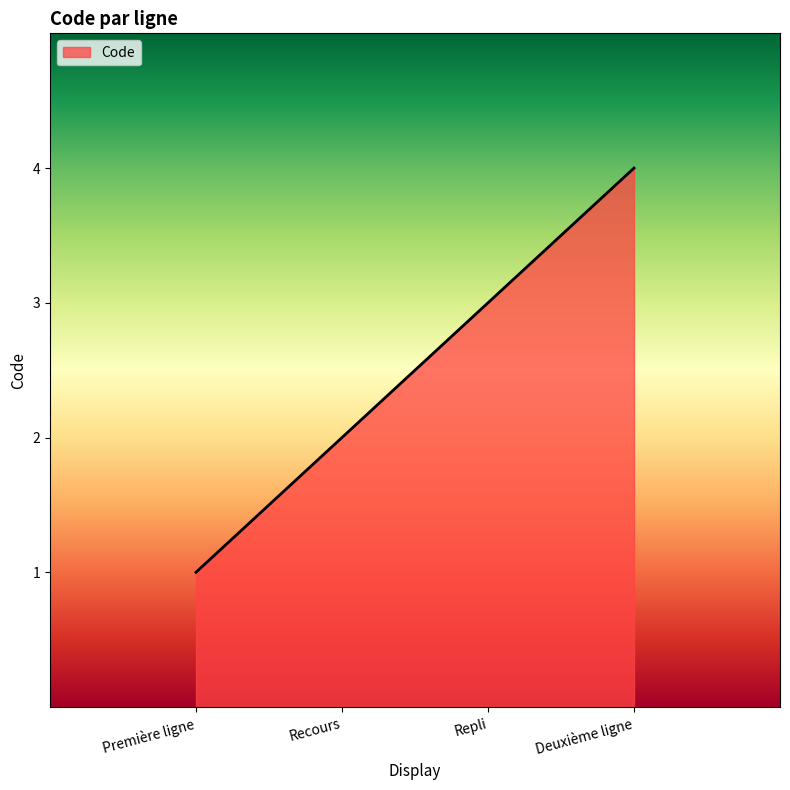

Which has a higher value, Recours or Première ligne?

Recours